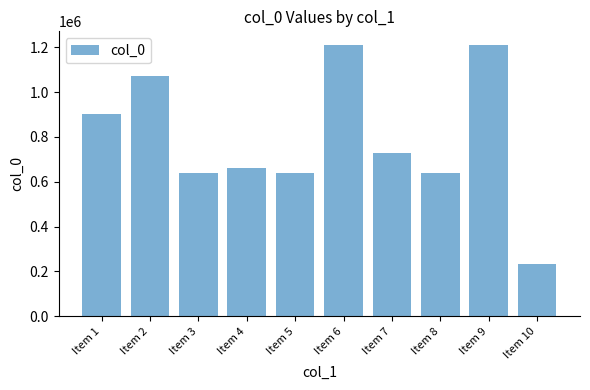

Read the value at Item 6.

1210885